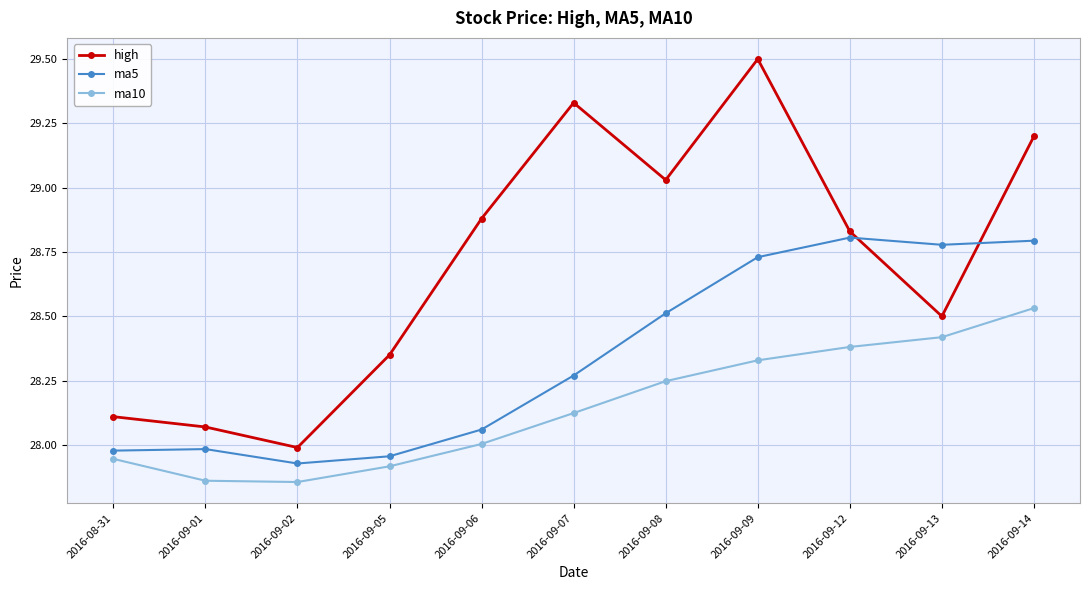

What is the difference between the second highest and second lowest values in the ma10 series?

0.6